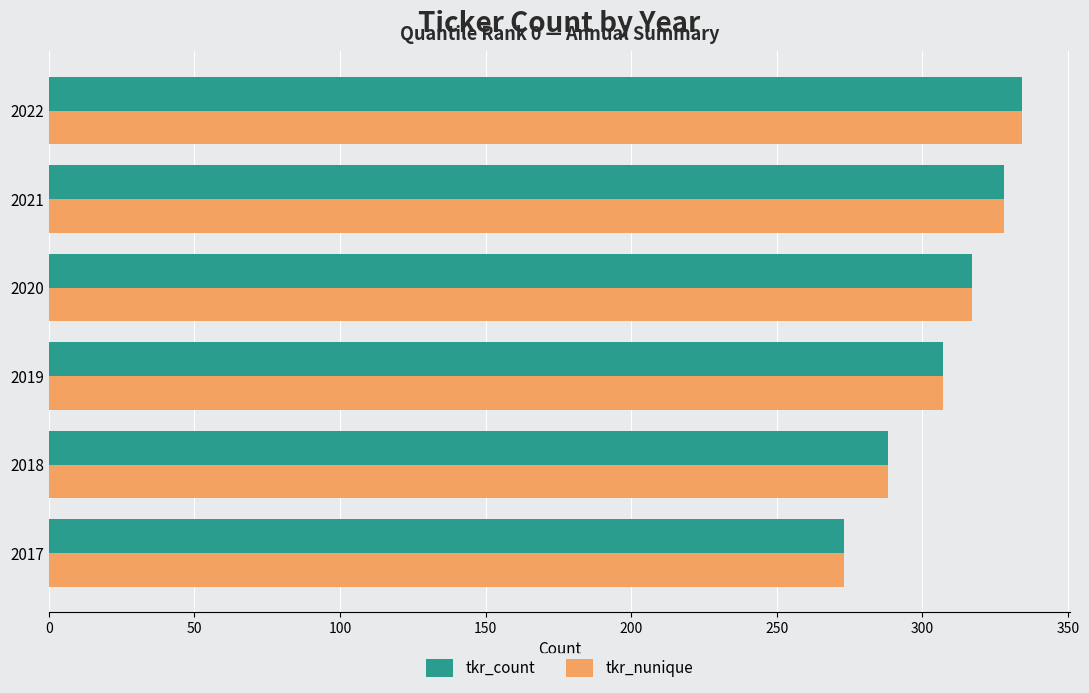

Is it true that tkr_nunique equals 68 at 2019?

False